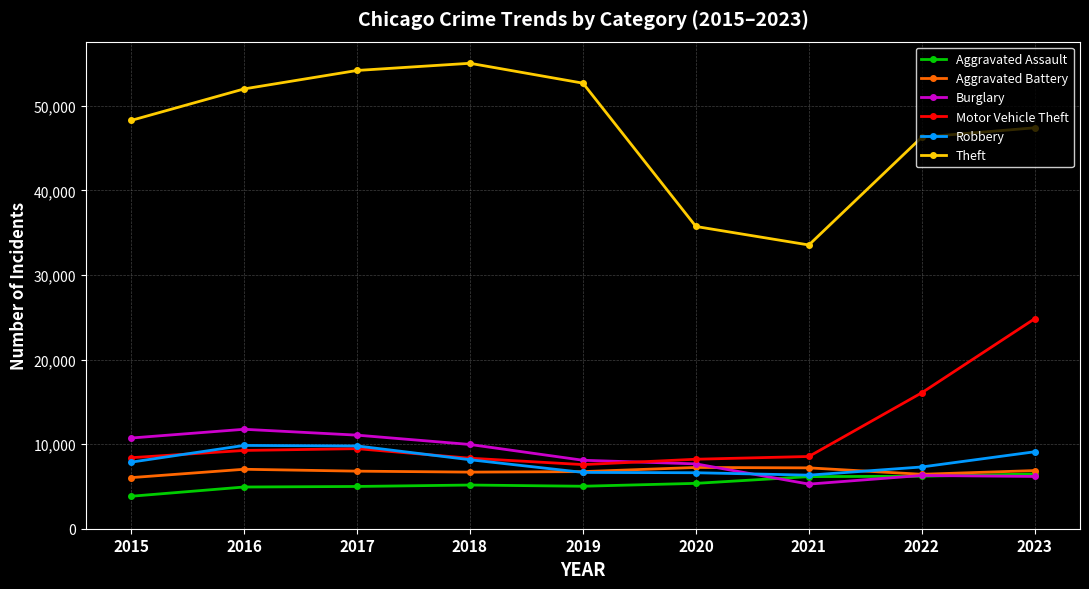

How many distinct data groups are displayed?

6